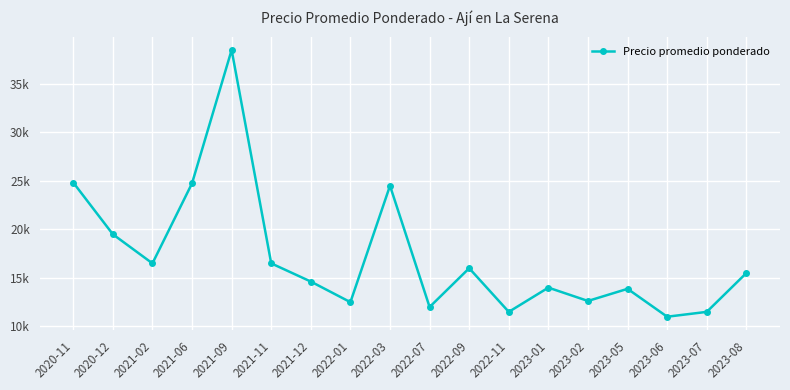

Rank the categories by value from highest to lowest.

2021-09, 2020-11, 2021-06, 2022-03, 2020-12, 2021-02, 2021-11, 2022-09, 2023-08, 2021-12, 2023-01, 2023-05, 2023-02, 2022-01, 2022-07, 2022-11, 2023-07, 2023-06